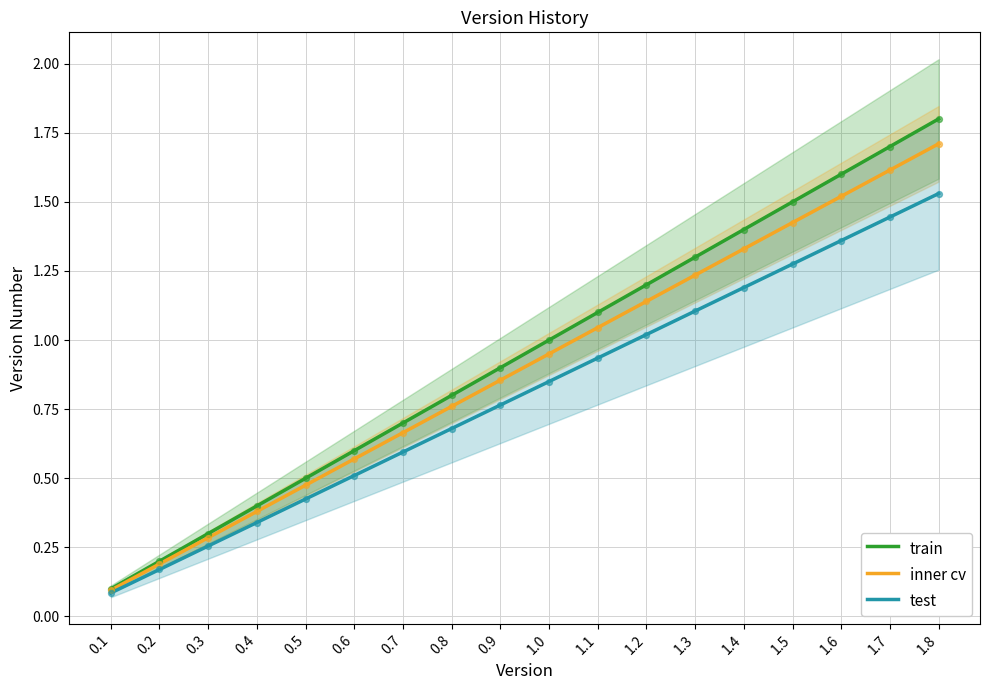

What is the change in value from 0.5 to 1.5?

+1.0